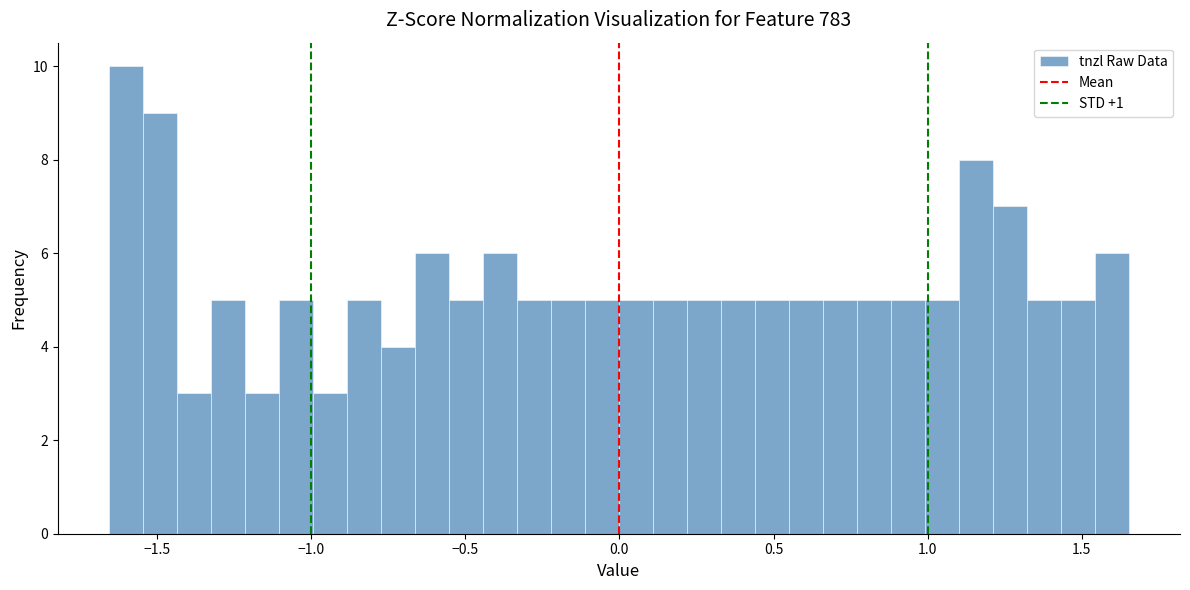

Read against the x-axis, roughly where is the centre of the tallest bar?

-1.60